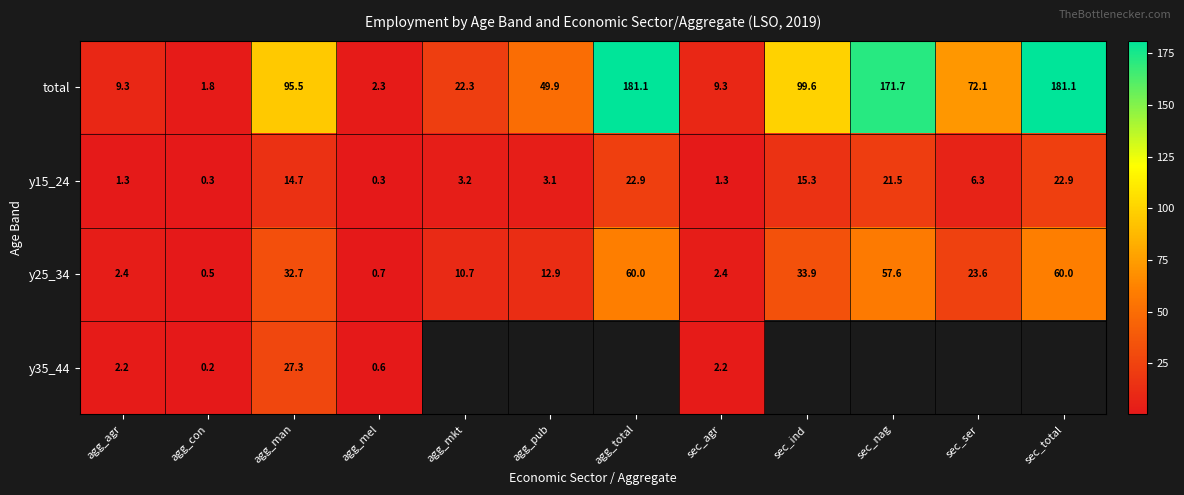

Which label corresponds to the smallest value in the chart?

agg_con